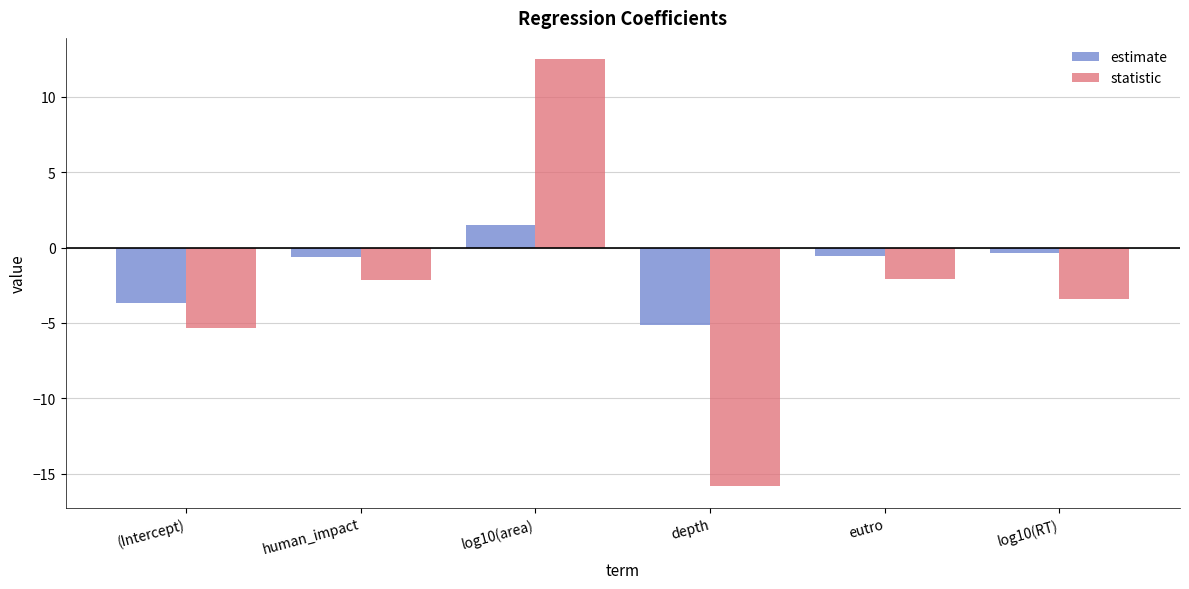

At eutro, list the series in order from largest to smallest.

estimate, statistic